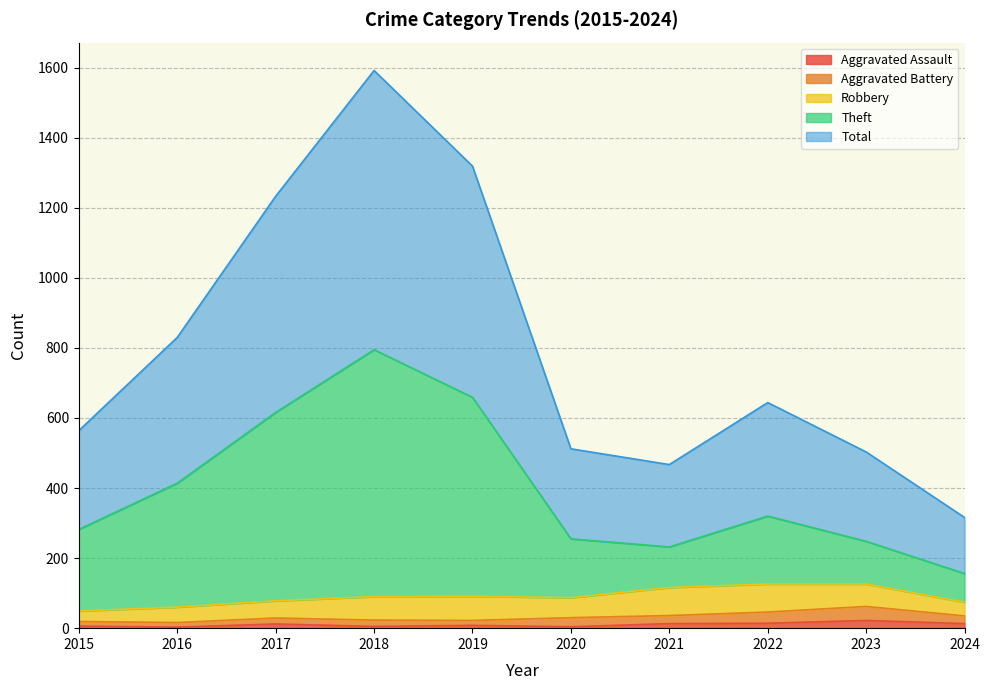

What is the difference between the second highest and second lowest values in the Theft series?

427